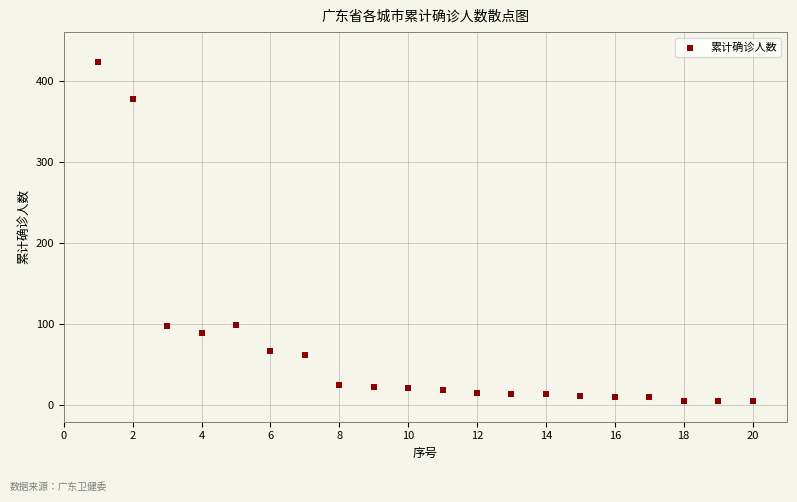

What is the range of X values (max minus min)?

19